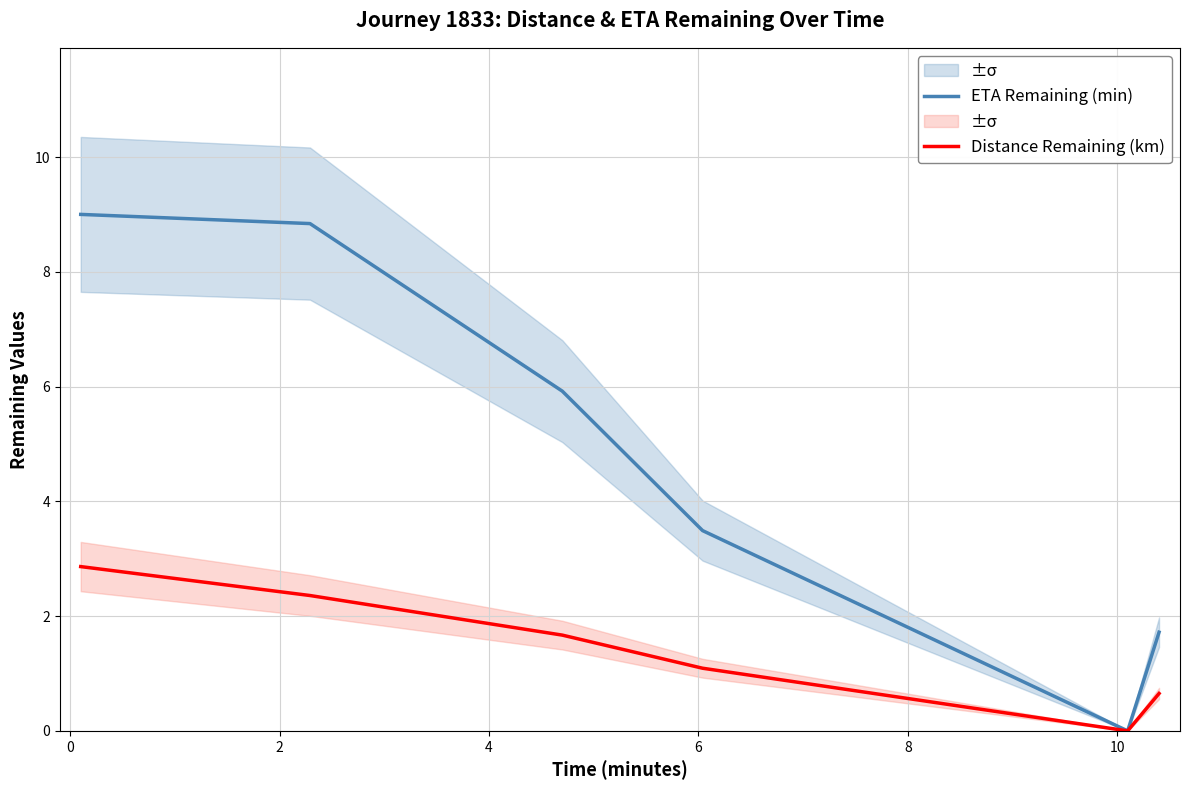

How many values in the ETA Remaining (min) series exceed 5?

3